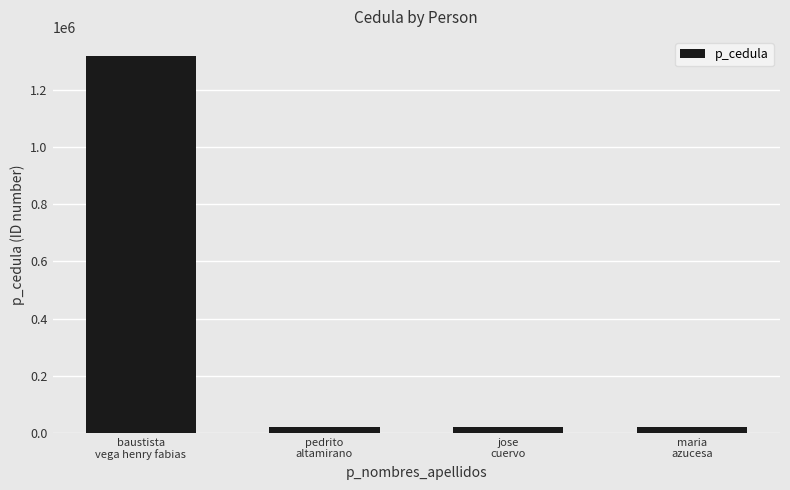

What is the average value?

345137